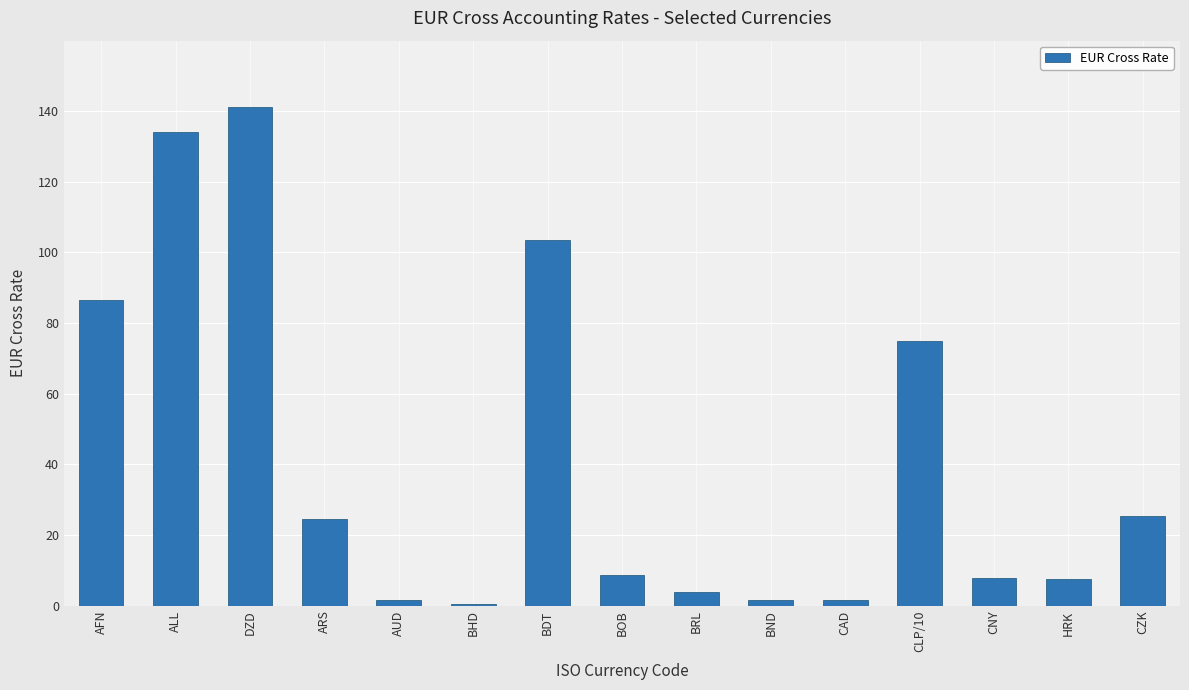

Are the bars grouped side by side (vs. stacked)?

No